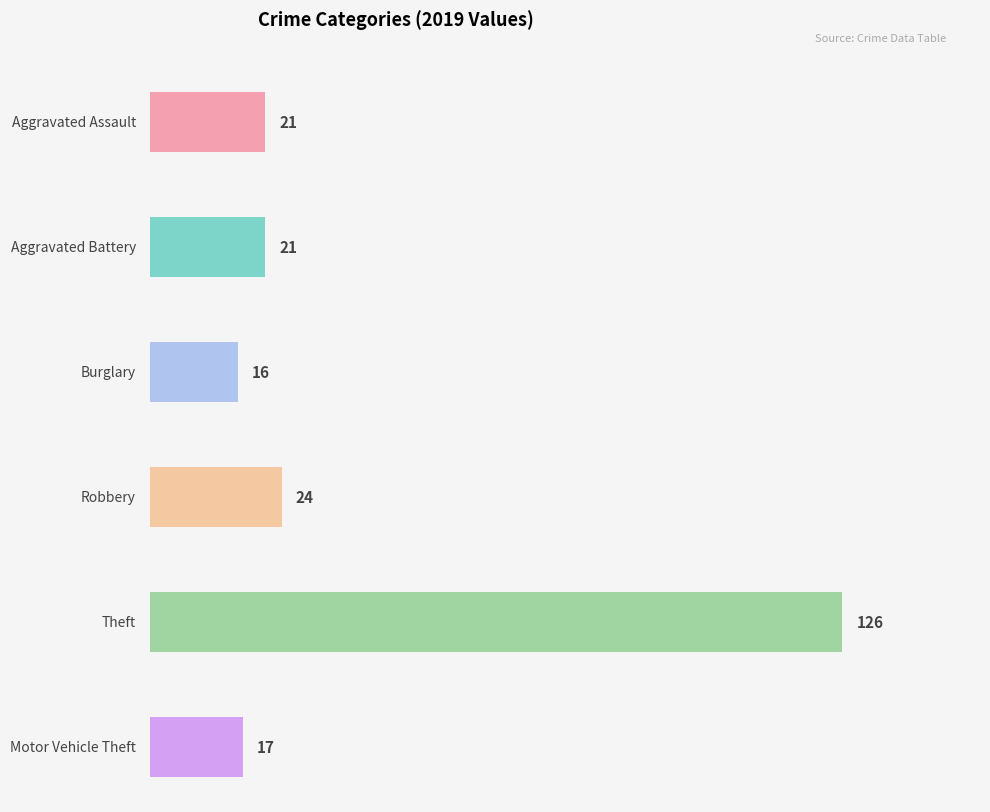

What is the spread (max minus min) of values at 2019?

110